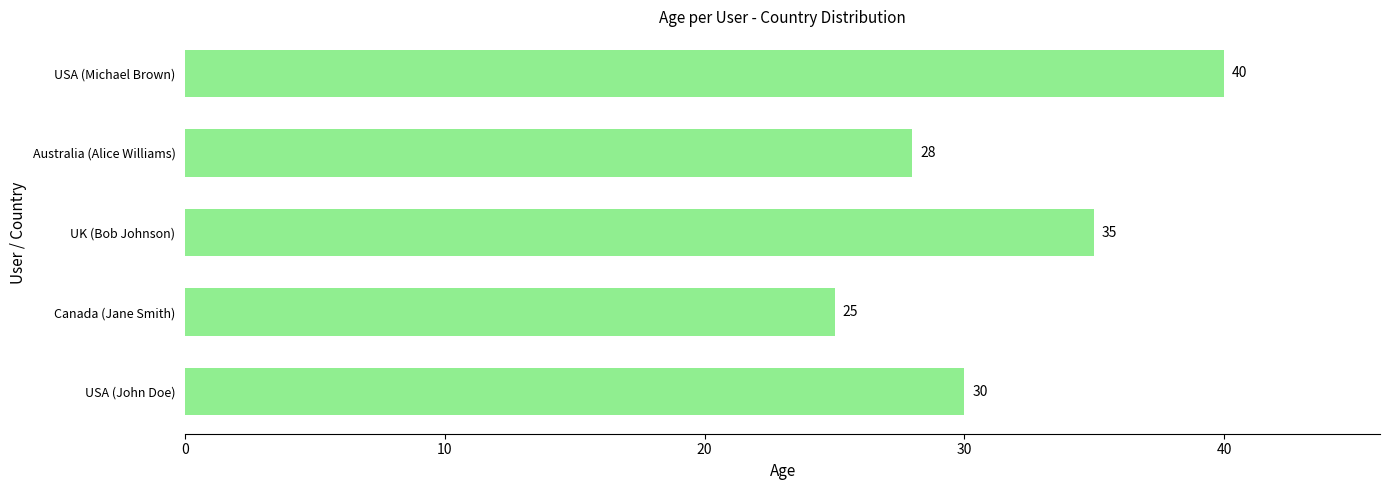

List the labels in order of value, largest first.

USA (Michael Brown), UK (Bob Johnson), USA (John Doe), Australia (Alice Williams), Canada (Jane Smith)